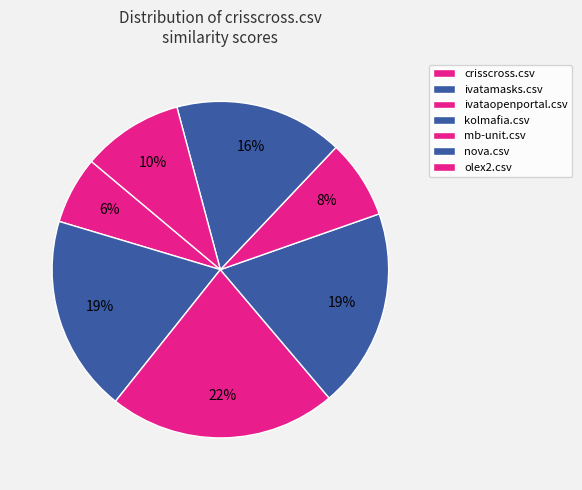

What is the largest slice in the pie chart?

ivataopenportal.csv